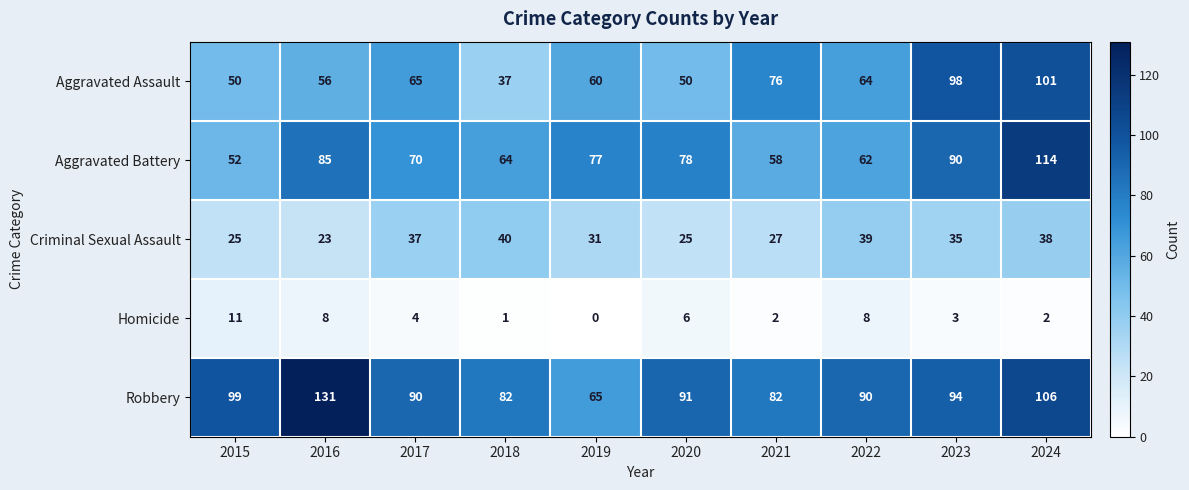

What value does the Aggravated Assault series have at 2022?

64